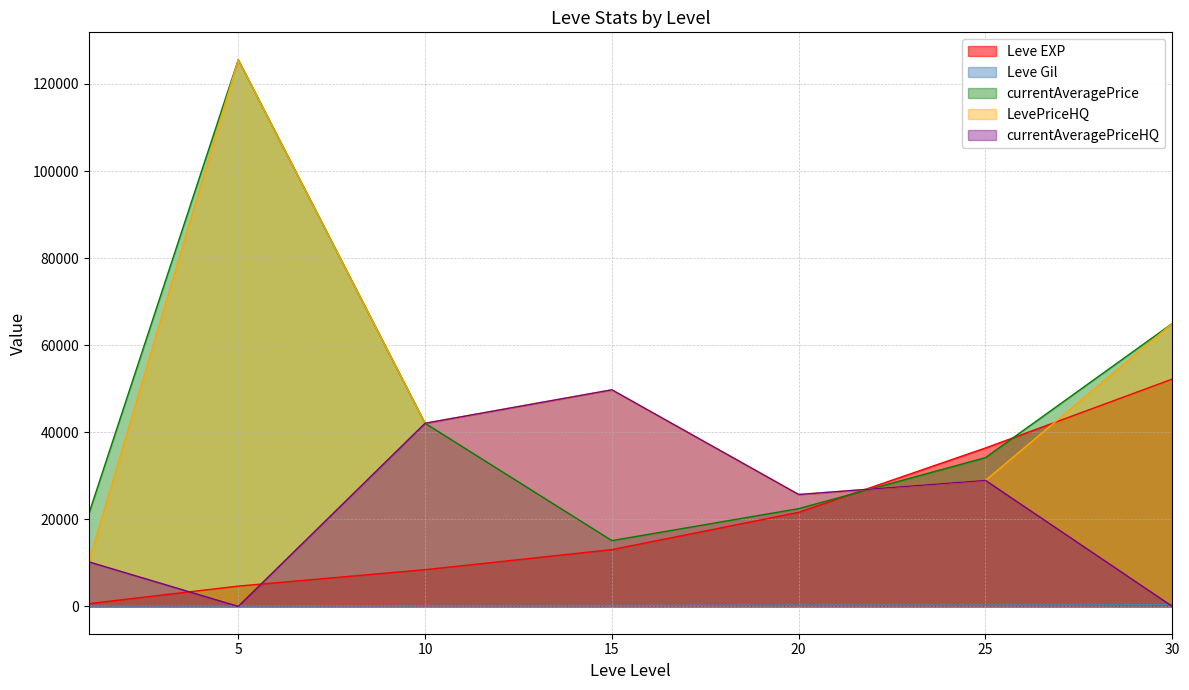

At which category is the sum across all series the highest?

5